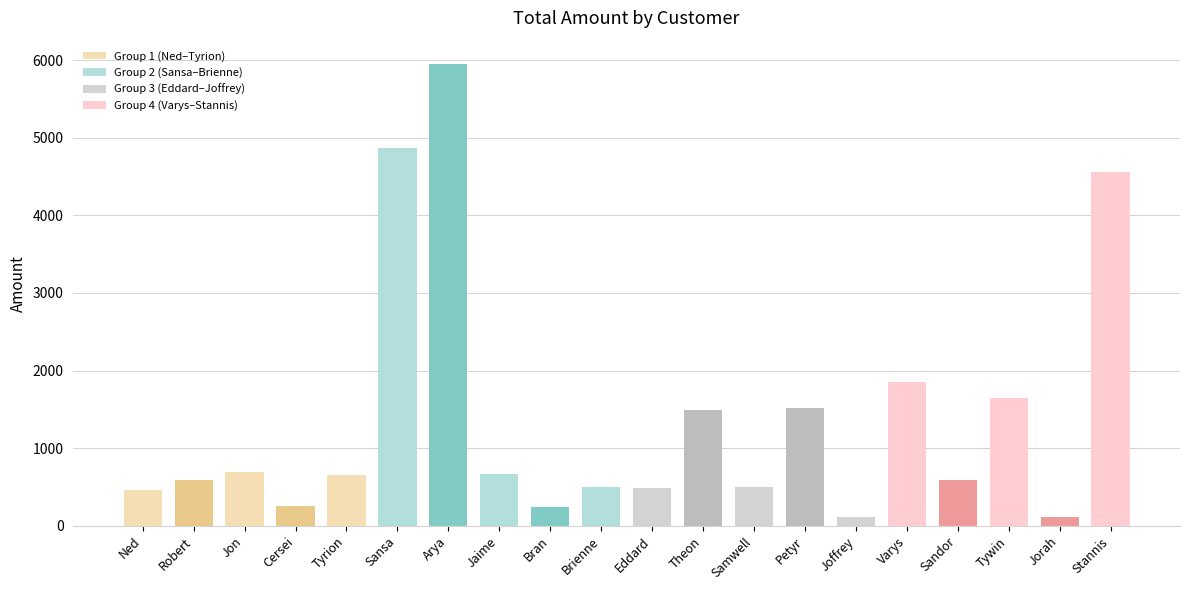

Reading right to left, what are all the values shown in this chart?

Stannis=4558	Jorah=115	Tywin=1649	Sandor=595	Varys=1848	Joffrey=115	Petyr=1518	Samwell=495	Theon=1489	Eddard=489	Brienne=495	Bran=249	Jaime=669	Arya=5952	Sansa=4865	Tyrion=658	Cersei=258	Jon=699	Robert=595	Ned=458